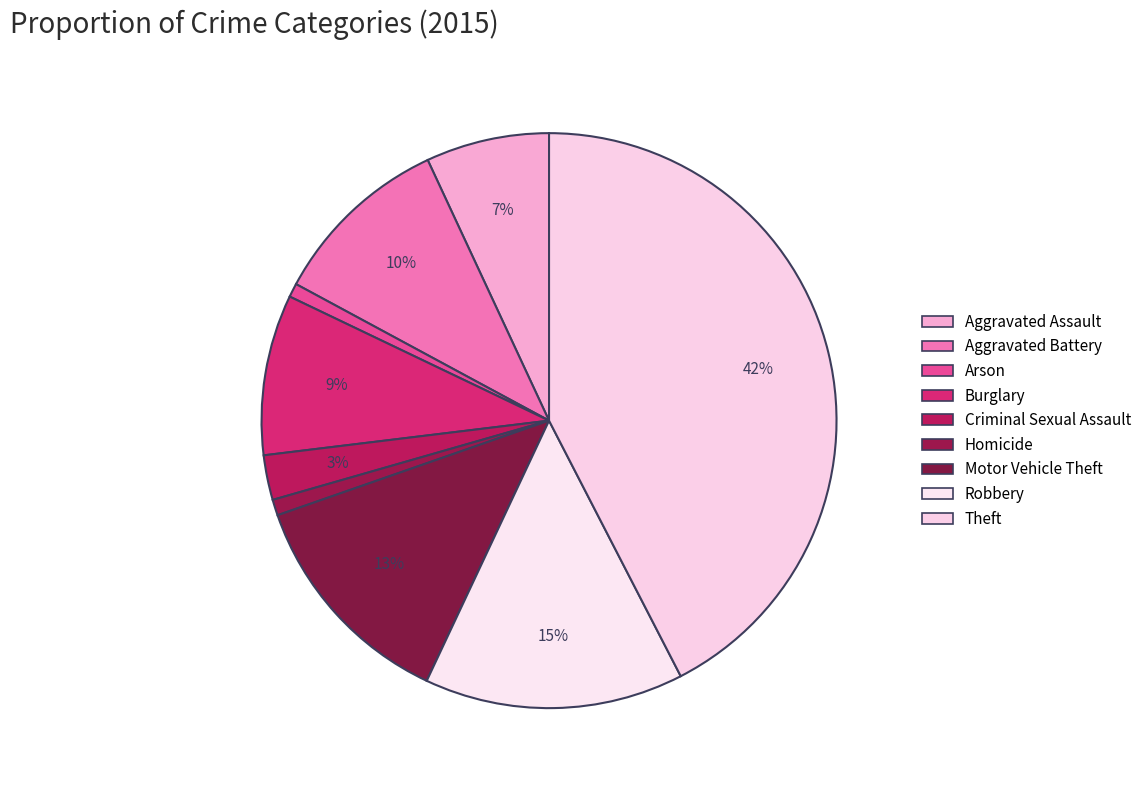

Count the number of slices in the pie.

9